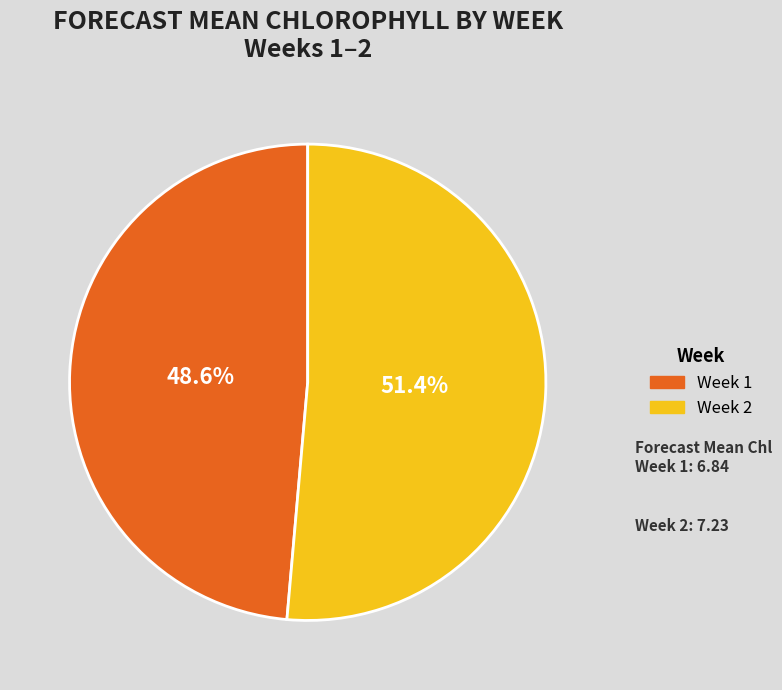

Does any single category account for the majority?

Yes